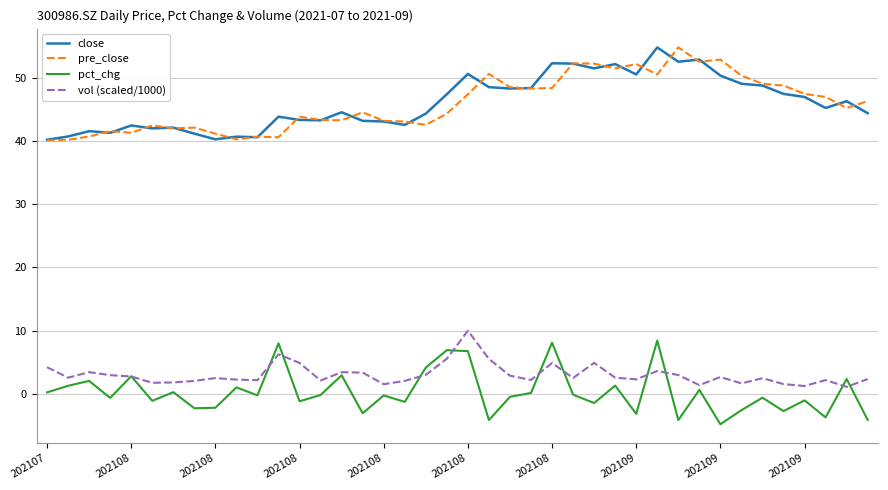

What are all the series names shown in the legend?

close, pre_close, pct_chg, vol (scaled/1000)